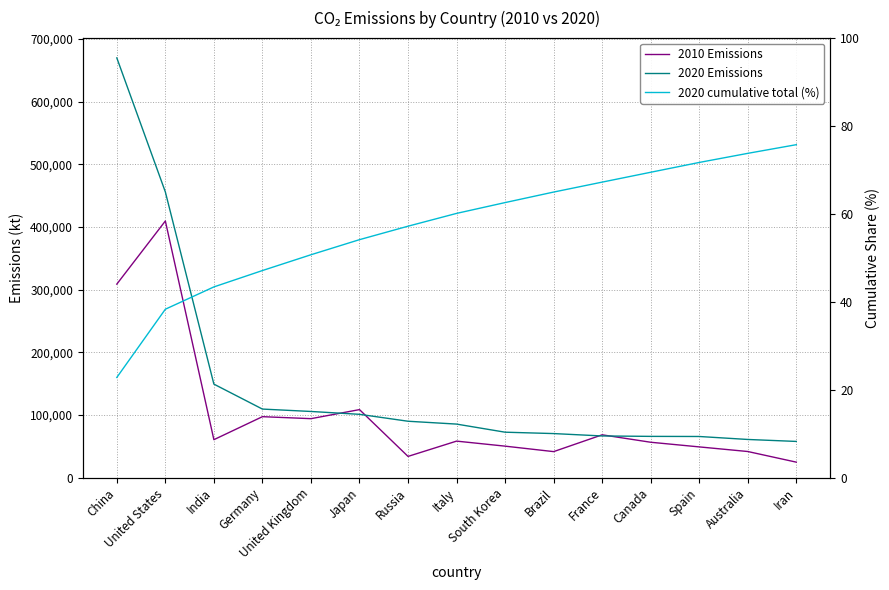

Is this an area chart (filled region under the line)?

No